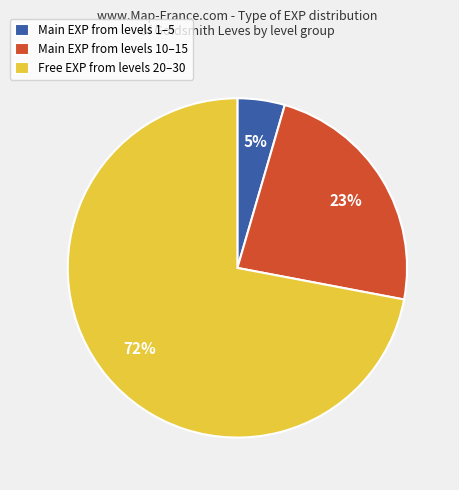

To the nearest percent, what is the combined percentage of Main EXP from levels 1–5 and Main EXP from levels 10–15?

28%